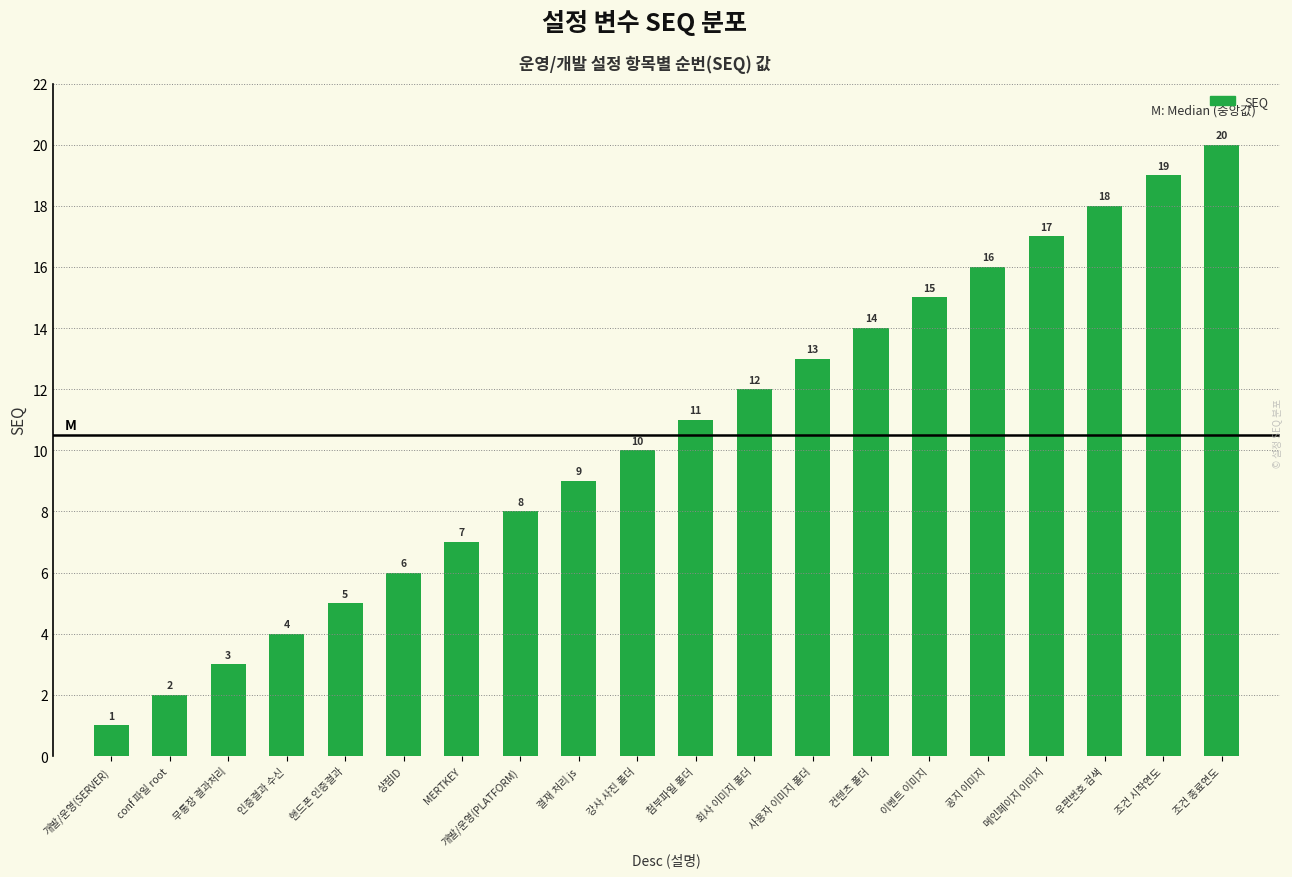

What is the label of the 4th bar from the right?

메인페이지 이미지